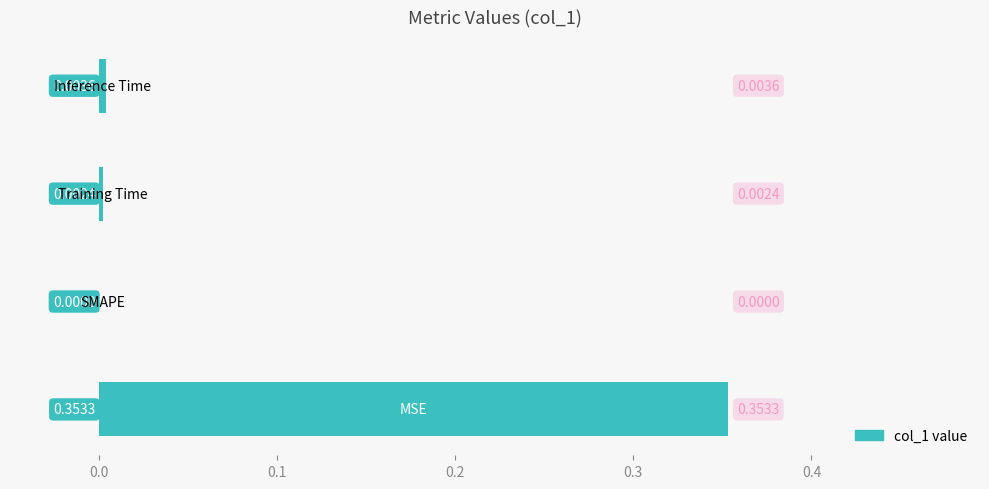

Count the number of values greater than 0.

3